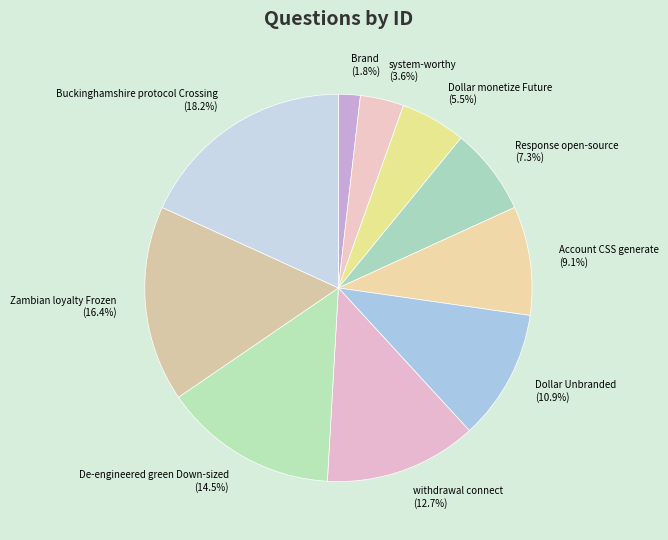

Is there a majority slice in this chart?

No